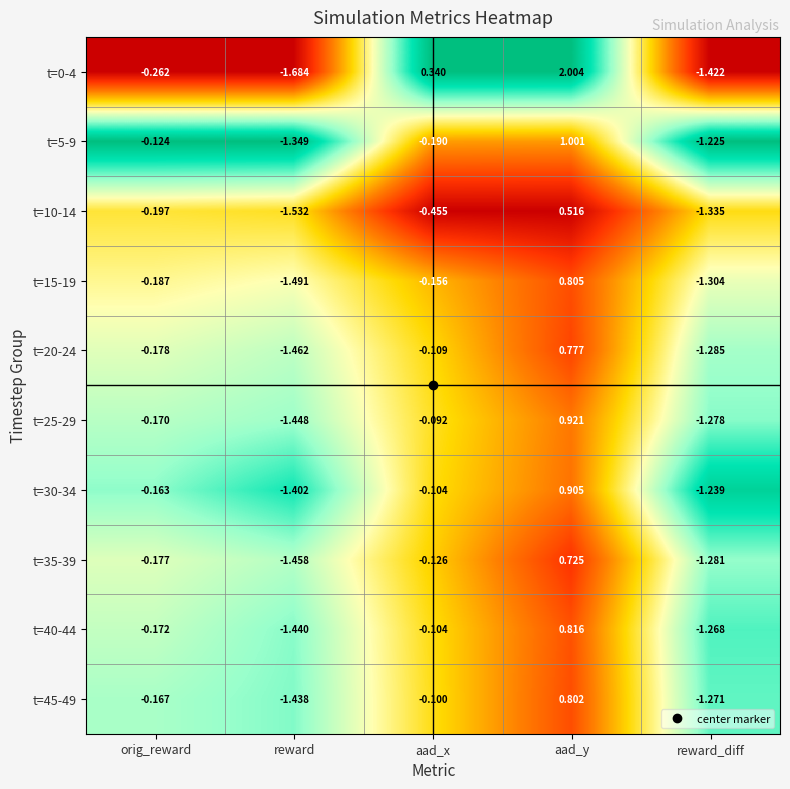

List the labels in order of t=30-34 value, largest first.

aad_y, aad_x, orig_reward, reward_diff, reward